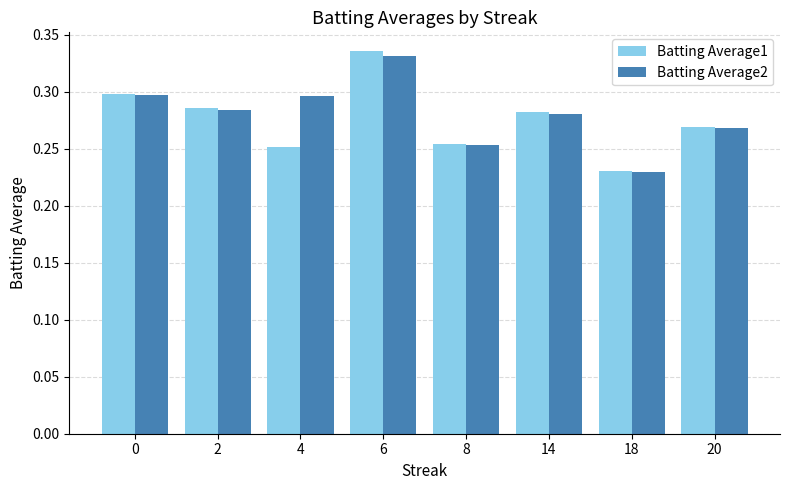

What is the sum of the Batting Average2 values at 4 and 6?

0.6